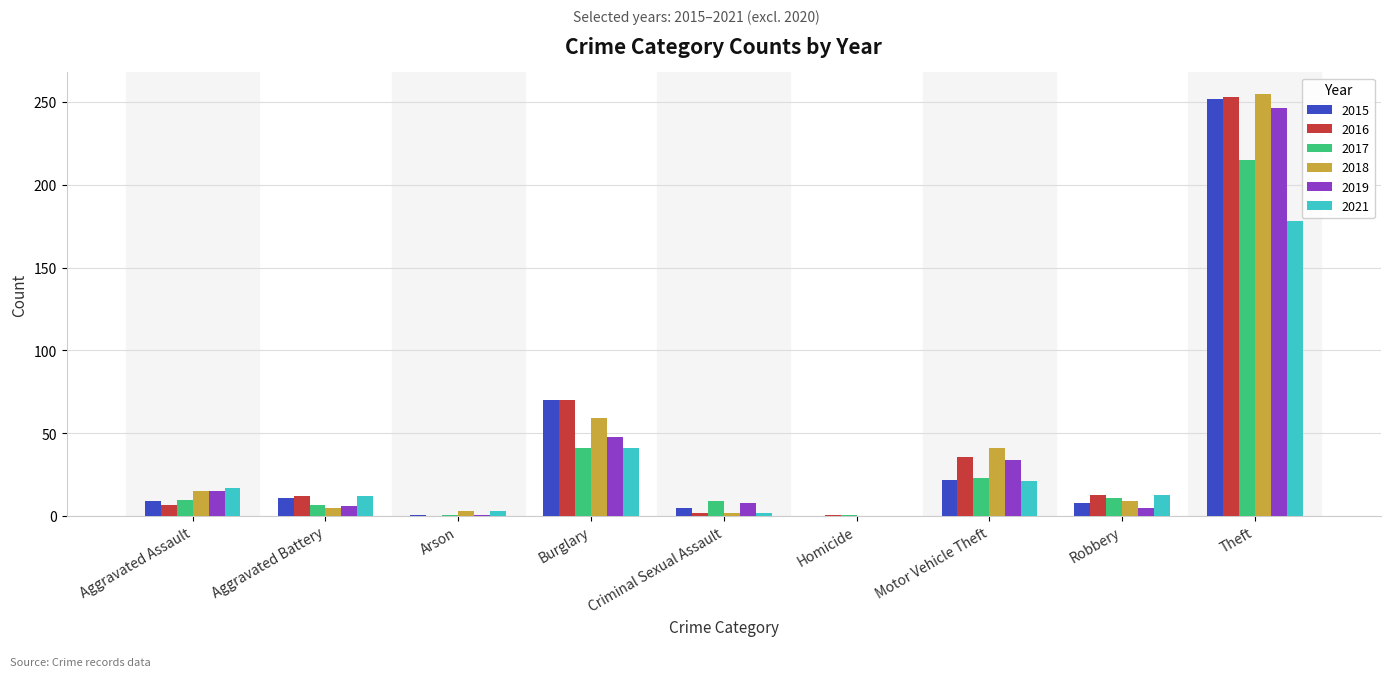

How many groups of bars are there?

9